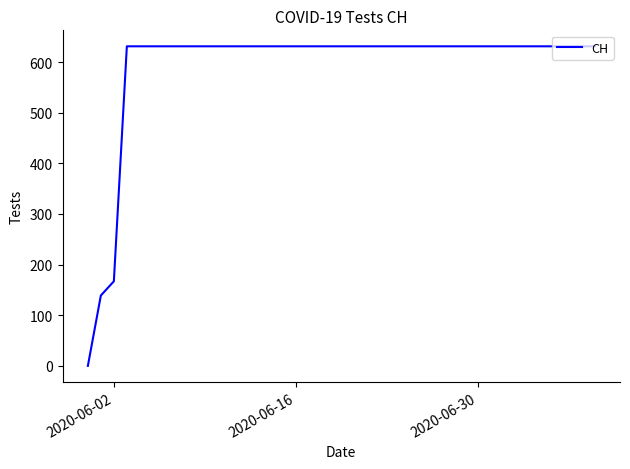

What is the difference between the maximum and minimum values?

631